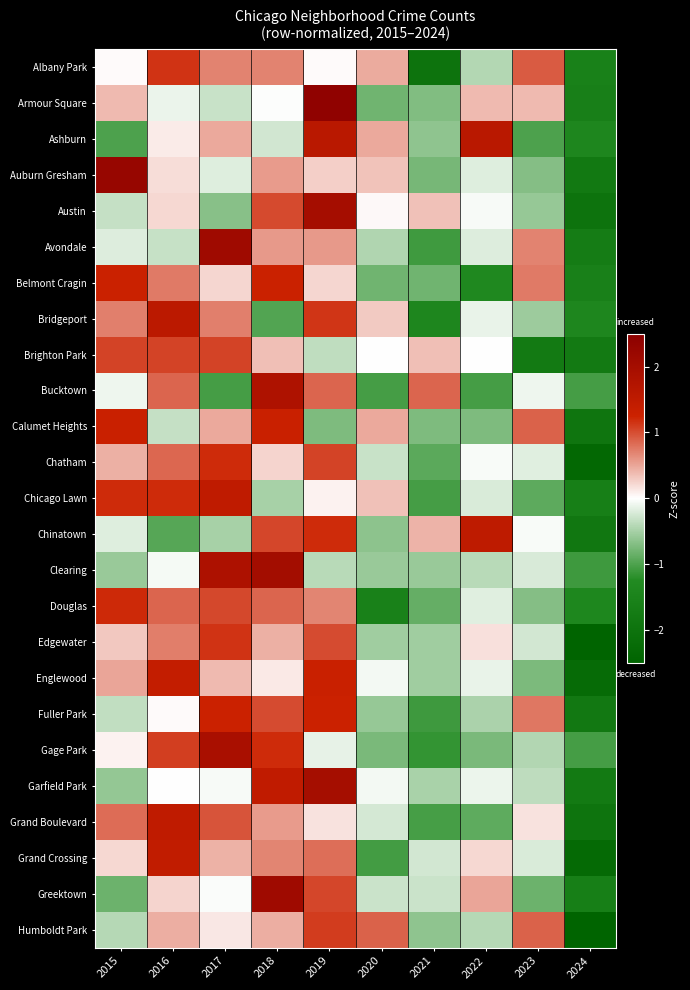

Reading left to right, what are all the values shown in this chart?

Albany Park: 2015=0.0	2016=1.1	2017=0.7	2018=0.7	2019=0.0	2020=0.5	2021=-2.0	2022=-0.4	2023=0.9	2024=-1.6
Armour Square: 2015=0.4	2016=-0.1	2017=-0.3	2018=-0.0	2019=2.4	2020=-0.8	2021=-0.7	2022=0.4	2023=0.4	2024=-1.6
Ashburn: 2015=-1.0	2016=0.1	2017=0.5	2018=-0.3	2019=1.6	2020=0.5	2021=-0.6	2022=1.6	2023=-1.0	2024=-1.4
Auburn Gresham: 2015=2.3	2016=0.2	2017=-0.2	2018=0.6	2019=0.3	2020=0.3	2021=-0.8	2022=-0.2	2023=-0.7	2024=-1.8
Austin: 2015=-0.3	2016=0.2	2017=-0.7	2018=1.0	2019=2.0	2020=0.0	2021=0.3	2022=-0.0	2023=-0.6	2024=-2.0
Avondale: 2015=-0.2	2016=-0.3	2017=2.1	2018=0.6	2019=0.6	2020=-0.4	2021=-1.1	2022=-0.2	2023=0.7	2024=-1.7
Belmont Cragin: 2015=1.3	2016=0.8	2017=0.2	2018=1.3	2019=0.2	2020=-0.8	2021=-0.8	2022=-1.3	2023=0.8	2024=-1.6
Bridgeport: 2015=0.7	2016=1.6	2017=0.7	2018=-1.0	2019=1.1	2020=0.3	2021=-1.4	2022=-0.1	2023=-0.5	2024=-1.4
Brighton Park: 2015=1.1	2016=1.1	2017=1.1	2018=0.4	2019=-0.4	2020=0.0	2021=0.4	2022=0.0	2023=-1.8	2024=-1.8
Bucktown: 2015=-0.1	2016=0.9	2017=-1.1	2018=1.8	2019=0.9	2020=-1.1	2021=0.9	2022=-1.1	2023=-0.1	2024=-1.1
Calumet Heights: 2015=1.3	2016=-0.3	2017=0.5	2018=1.3	2019=-0.7	2020=0.5	2021=-0.7	2022=-0.7	2023=0.9	2024=-1.9
Chatham: 2015=0.4	2016=0.9	2017=1.2	2018=0.2	2019=1.1	2020=-0.3	2021=-0.9	2022=-0.0	2023=-0.2	2024=-2.3
Chicago Lawn: 2015=1.2	2016=1.2	2017=1.5	2018=-0.5	2019=0.1	2020=0.4	2021=-1.1	2022=-0.2	2023=-0.9	2024=-1.6
Chinatown: 2015=-0.2	2016=-0.9	2017=-0.5	2018=1.0	2019=1.2	2020=-0.6	2021=0.4	2022=1.5	2023=-0.0	2024=-1.9
Clearing: 2015=-0.6	2016=-0.1	2017=1.8	2018=2.0	2019=-0.4	2020=-0.6	2021=-0.6	2022=-0.4	2023=-0.2	2024=-1.1
Douglas: 2015=1.2	2016=0.9	2017=1.0	2018=0.9	2019=0.7	2020=-1.5	2021=-0.9	2022=-0.2	2023=-0.7	2024=-1.4
Edgewater: 2015=0.3	2016=0.7	2017=1.1	2018=0.4	2019=1.0	2020=-0.5	2021=-0.5	2022=0.2	2023=-0.3	2024=-2.5
Englewood: 2015=0.5	2016=1.4	2017=0.4	2018=0.1	2019=1.3	2020=-0.1	2021=-0.5	2022=-0.1	2023=-0.7	2024=-2.3
Fuller Park: 2015=-0.3	2016=0.0	2017=1.3	2018=1.0	2019=1.3	2020=-0.6	2021=-1.1	2022=-0.5	2023=0.8	2024=-1.8
Gage Park: 2015=0.1	2016=1.1	2017=1.9	2018=1.2	2019=-0.1	2020=-0.7	2021=-1.2	2022=-0.7	2023=-0.4	2024=-1.1
Garfield Park: 2015=-0.6	2016=-0.0	2017=-0.0	2018=1.5	2019=2.0	2020=-0.1	2021=-0.5	2022=-0.1	2023=-0.4	2024=-1.8
Grand Boulevard: 2015=0.8	2016=1.5	2017=1.0	2018=0.6	2019=0.2	2020=-0.2	2021=-1.0	2022=-0.9	2023=0.2	2024=-2.0
Grand Crossing: 2015=0.2	2016=1.5	2017=0.4	2018=0.7	2019=0.8	2020=-1.1	2021=-0.3	2022=0.2	2023=-0.2	2024=-2.3
Greektown: 2015=-0.8	2016=0.2	2017=-0.0	2018=2.1	2019=1.0	2020=-0.3	2021=-0.3	2022=0.5	2023=-0.8	2024=-1.6
Humboldt Park: 2015=-0.4	2016=0.5	2017=0.1	2018=0.5	2019=1.1	2020=0.9	2021=-0.6	2022=-0.4	2023=0.9	2024=-2.5